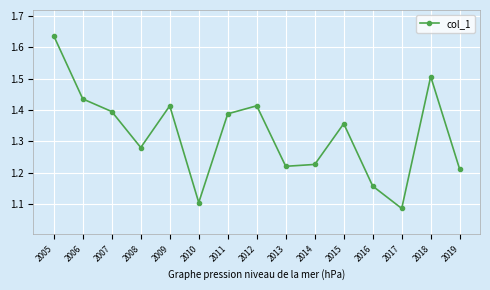

Is it true that the value at 2015 is 1.4?

True